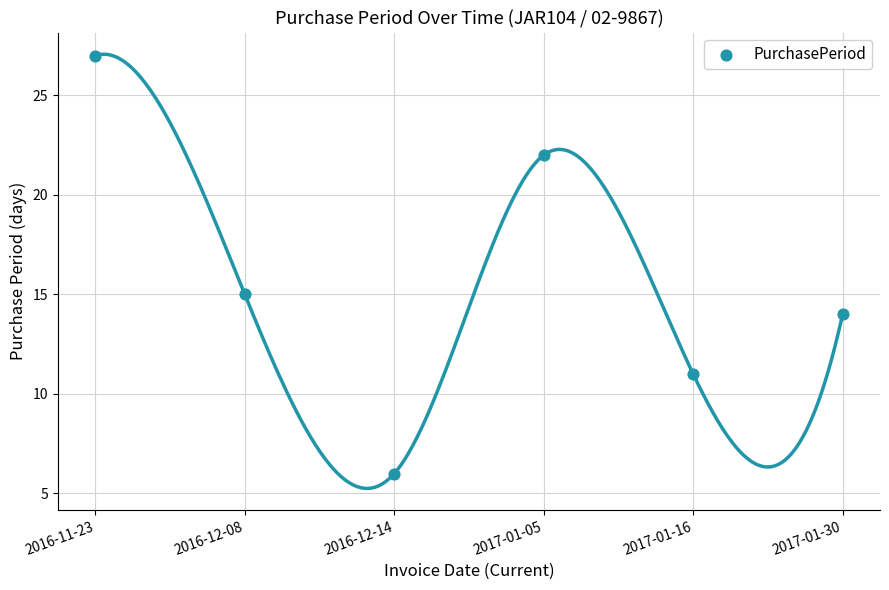

What is the average Y value?

16